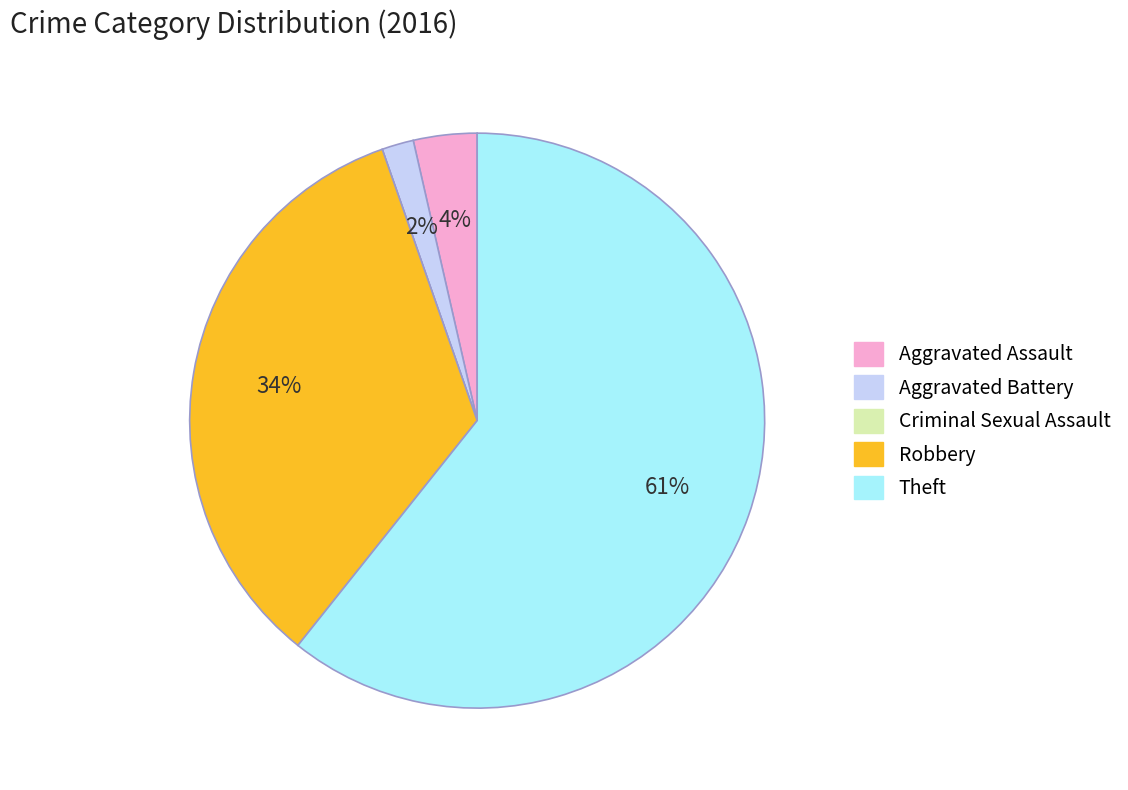

Which category has the biggest portion of the pie?

Theft